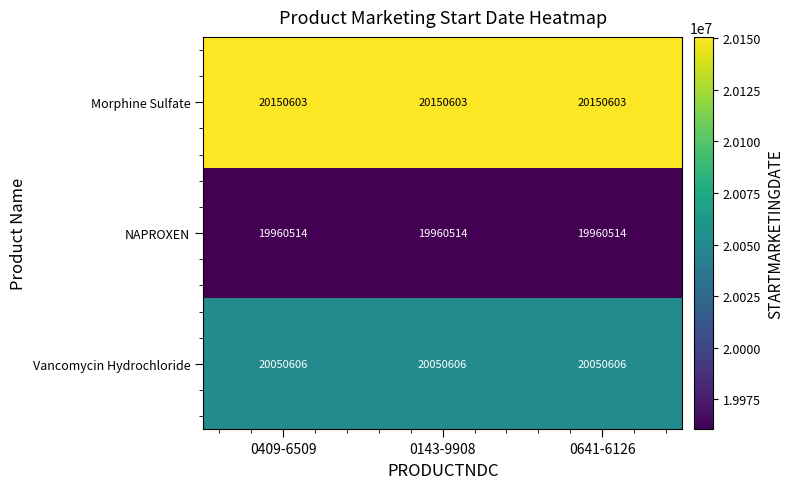

What is the difference between the highest and lowest values at 0409-6509?

190089